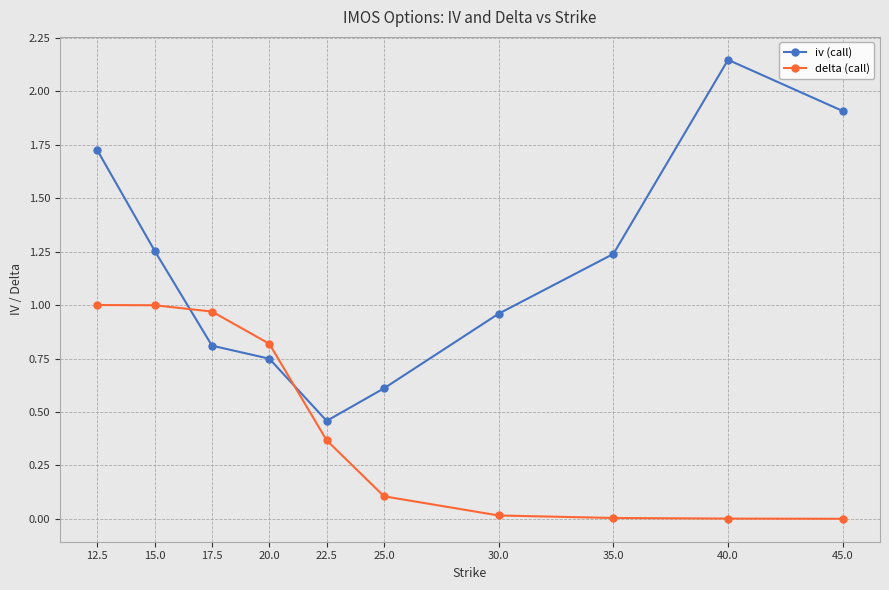

Is this an area chart (filled region under the line)?

No